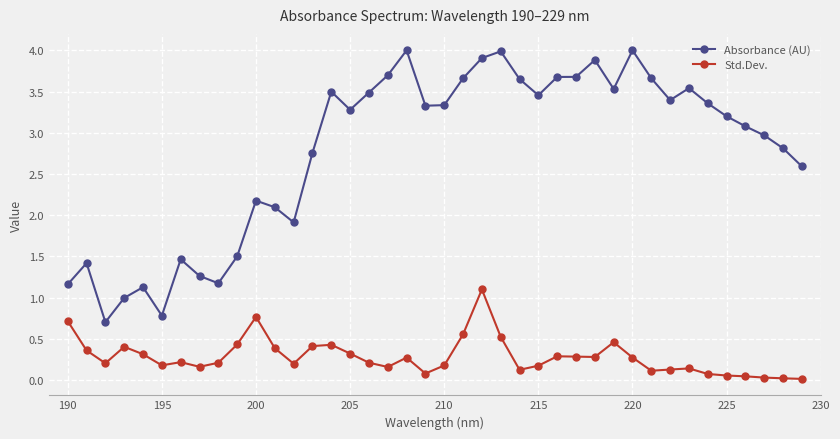

What is the average value of the Absorbance (AU) series?

2.8